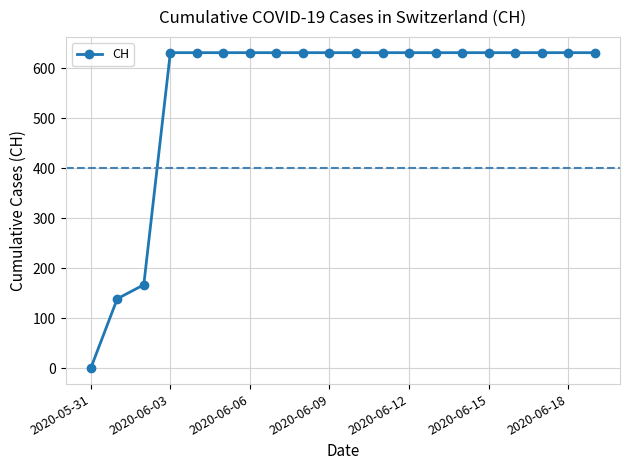

What is the maximum value shown in the chart?

631